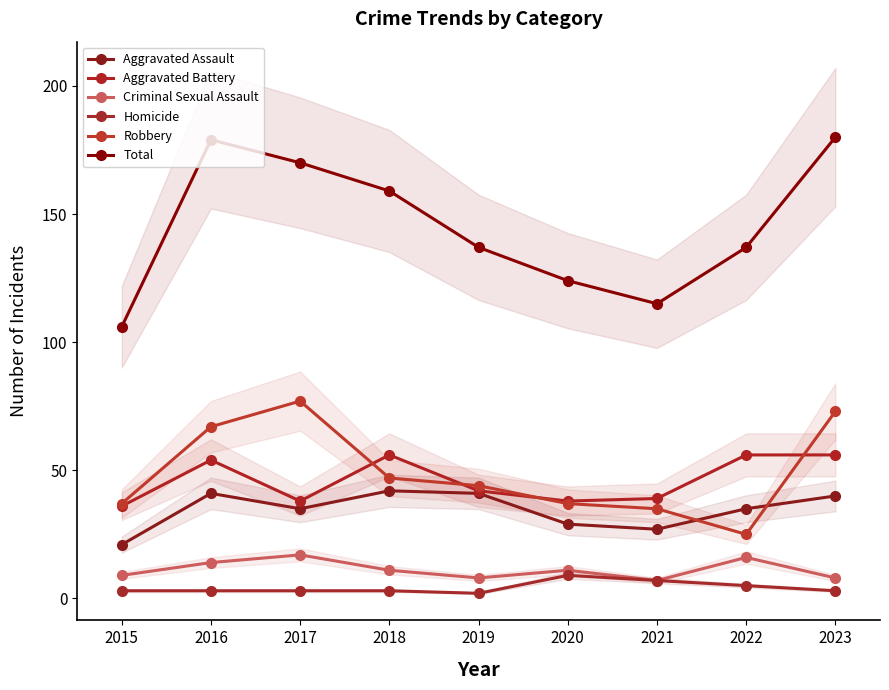

What is the difference between the highest and lowest values at 2023?

177